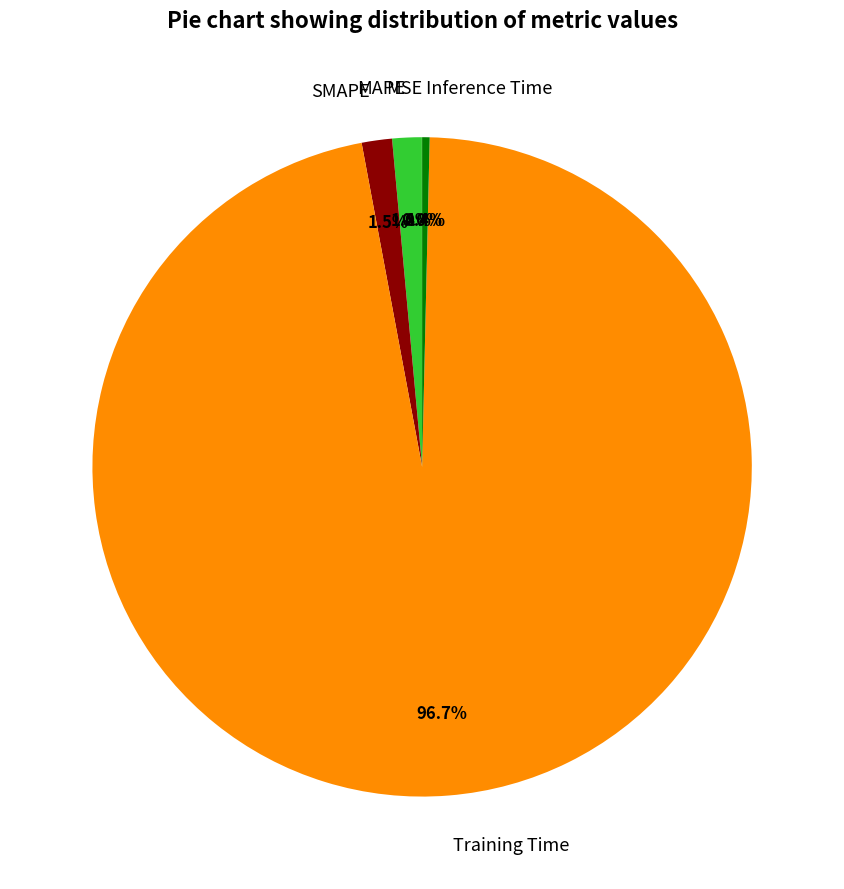

What is the total percentage of MAPE and Training Time?

98.1%